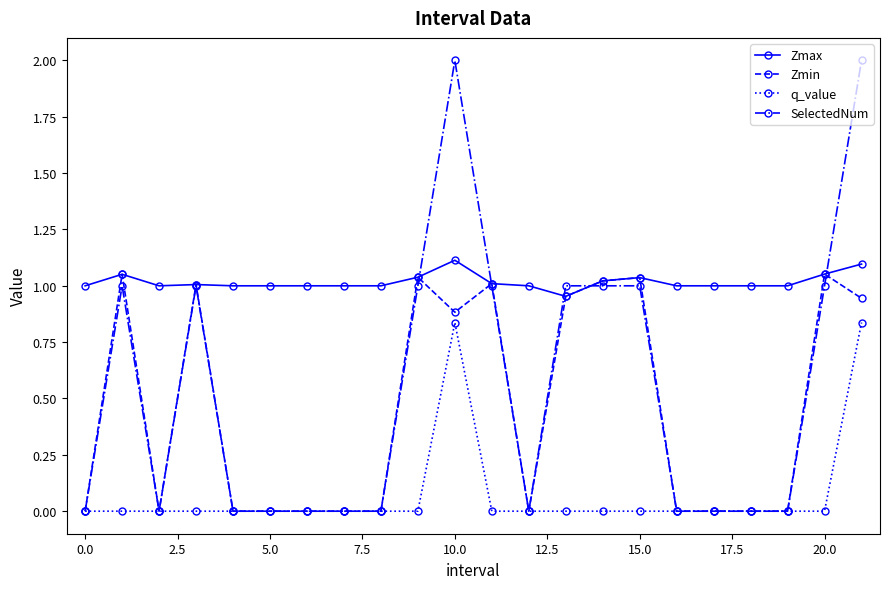

Which series has the largest total across all categories?

Zmax